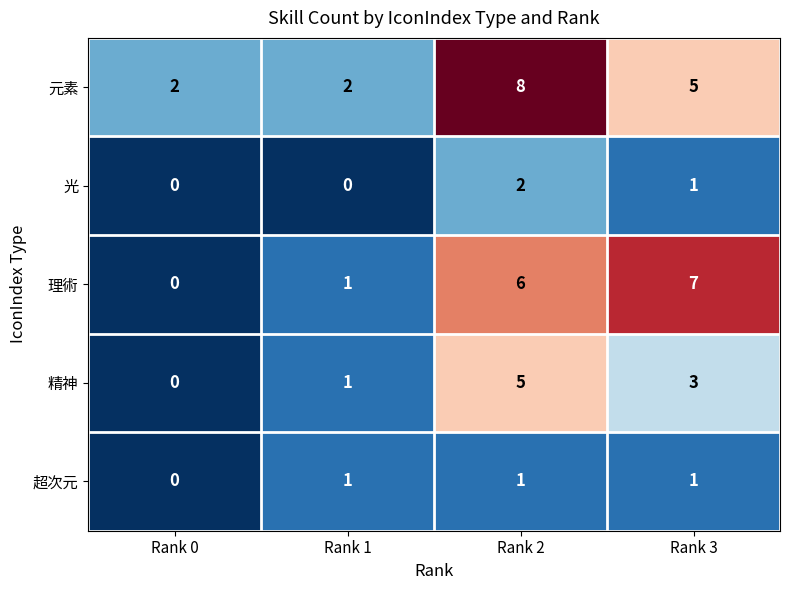

Rank the series by their maximum value, from highest to lowest.

元素, 理術, 精神, 光, 超次元